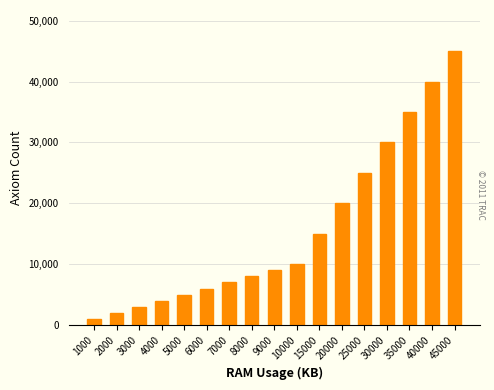

List the labels in order of value, largest first.

45000, 40000, 35000, 30000, 25000, 20000, 15000, 10000, 9000, 8000, 7000, 6000, 5000, 4000, 3000, 2000, 1000